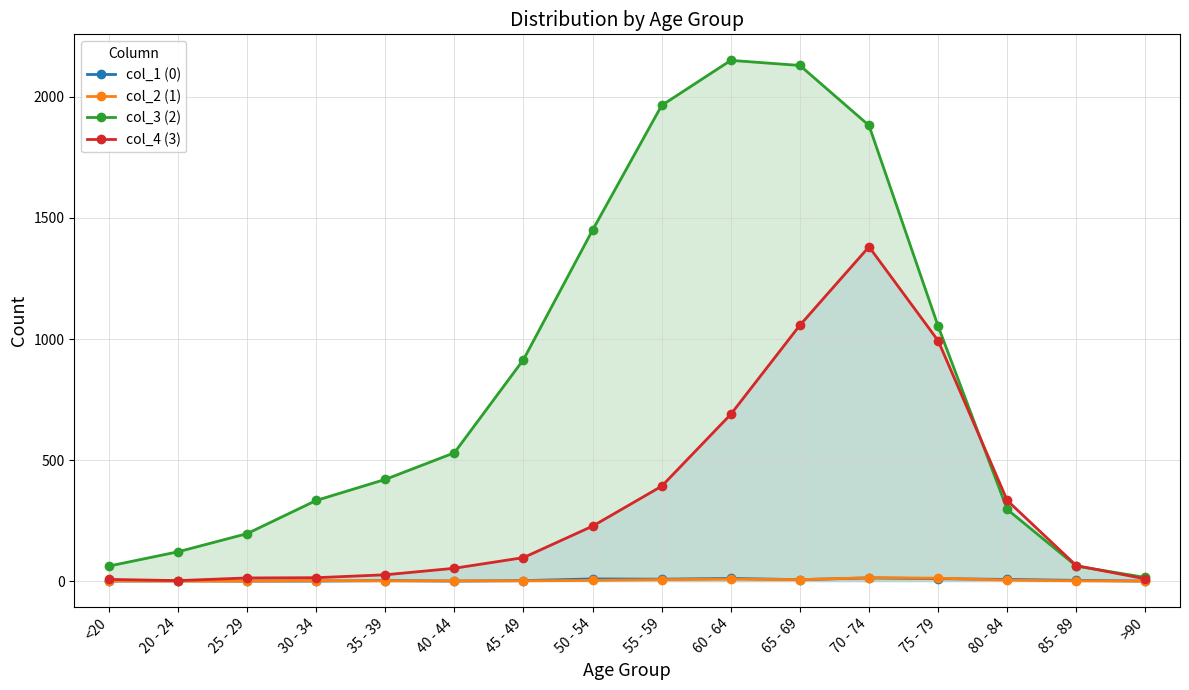

True or false: col_4 (3) and col_1 (0) cross at least once.

False